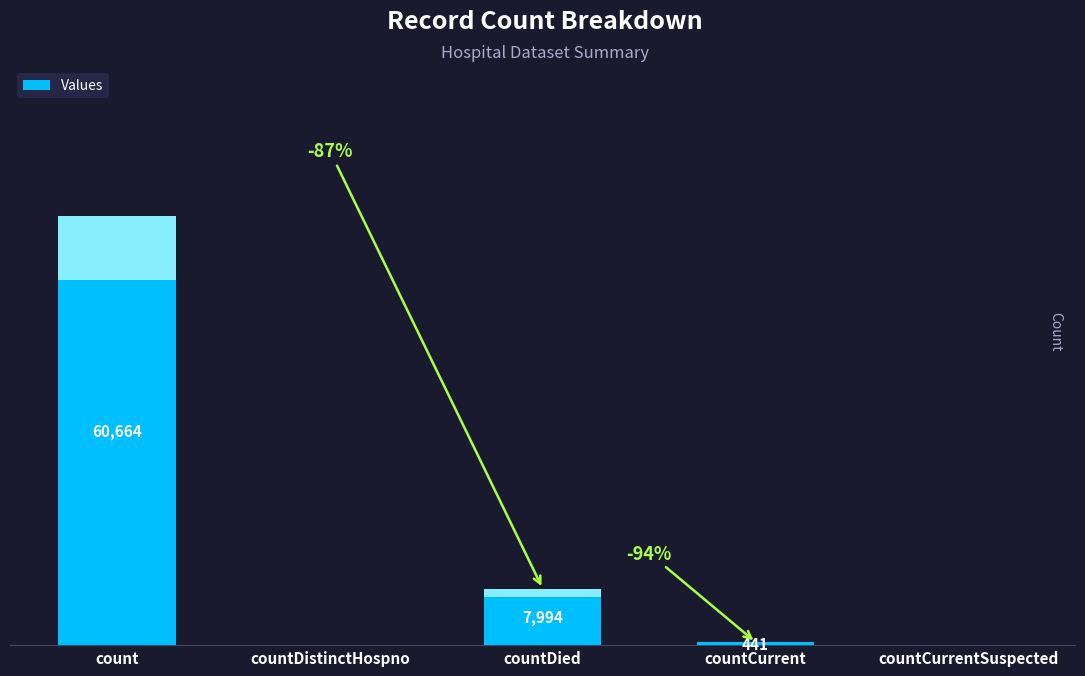

At which label does the data first exceed 441?

count